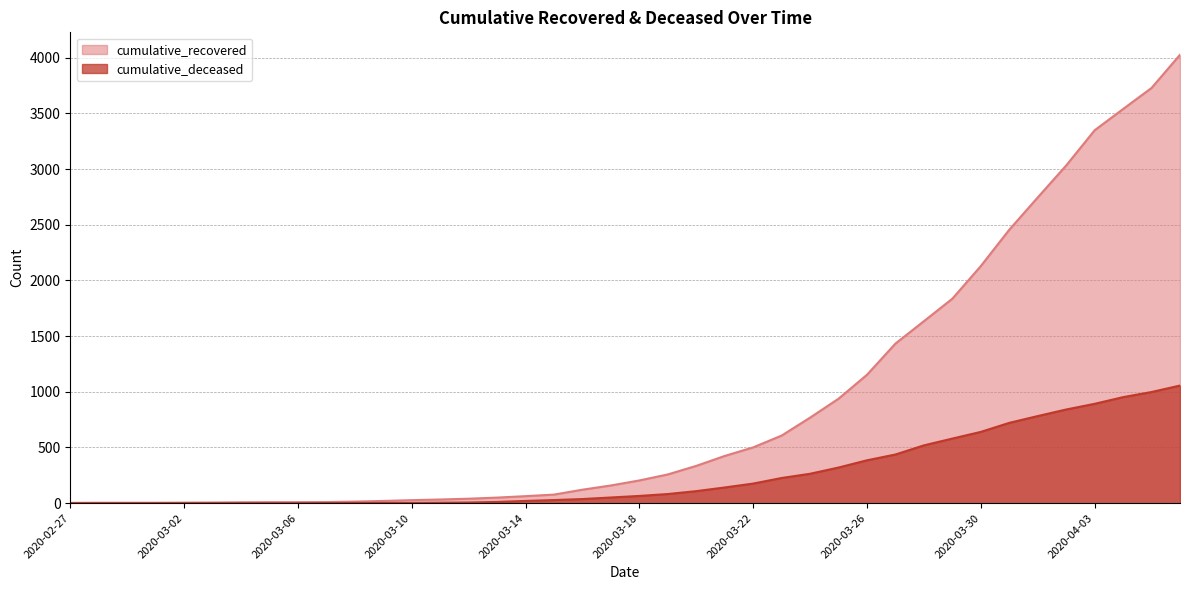

Which category has the highest value in the cumulative_deceased series?

2020-04-06